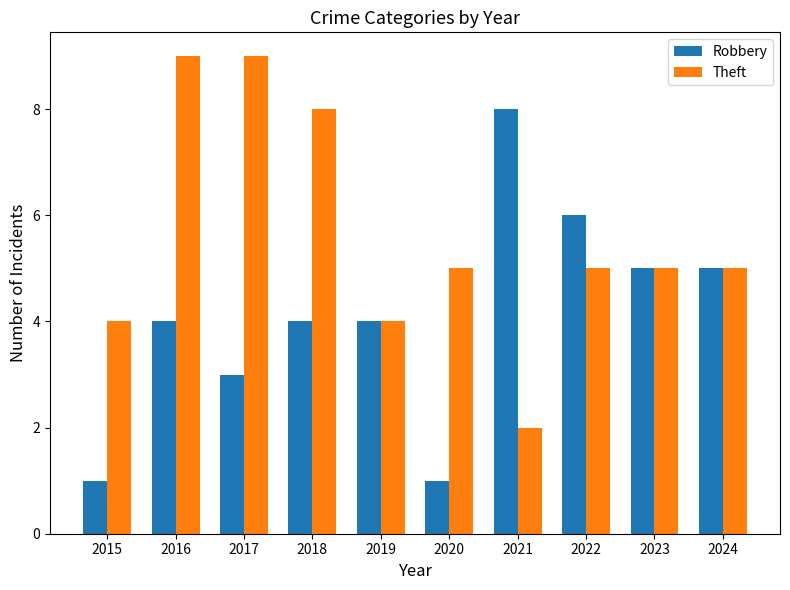

List the series in order of their peak value, highest first.

Theft, Robbery